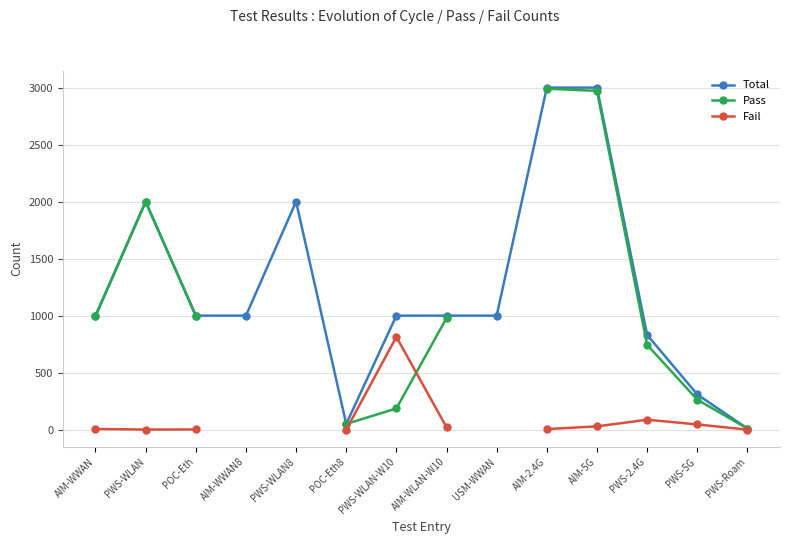

What is the label of the 13th point from the left?

PWS-5G